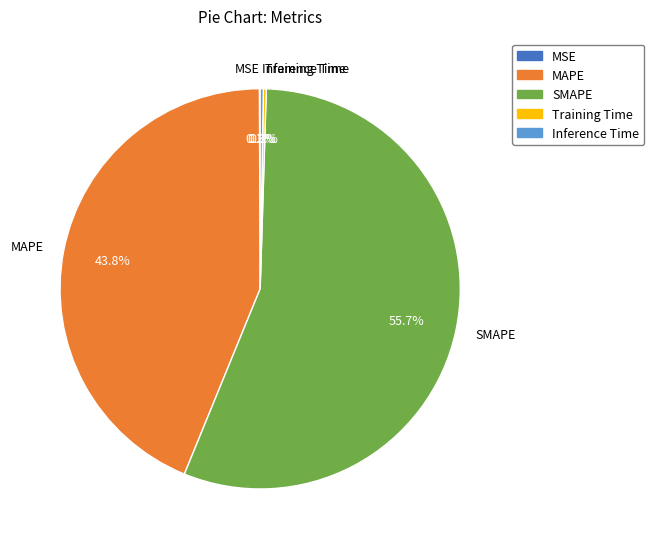

To the nearest percent, what is the difference between the largest and smallest slice percentages?

56%